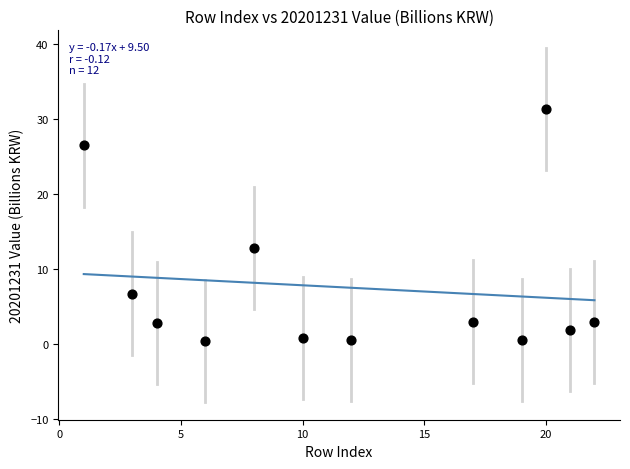

What Y value in the scatter plot is closest to 15?

12.8